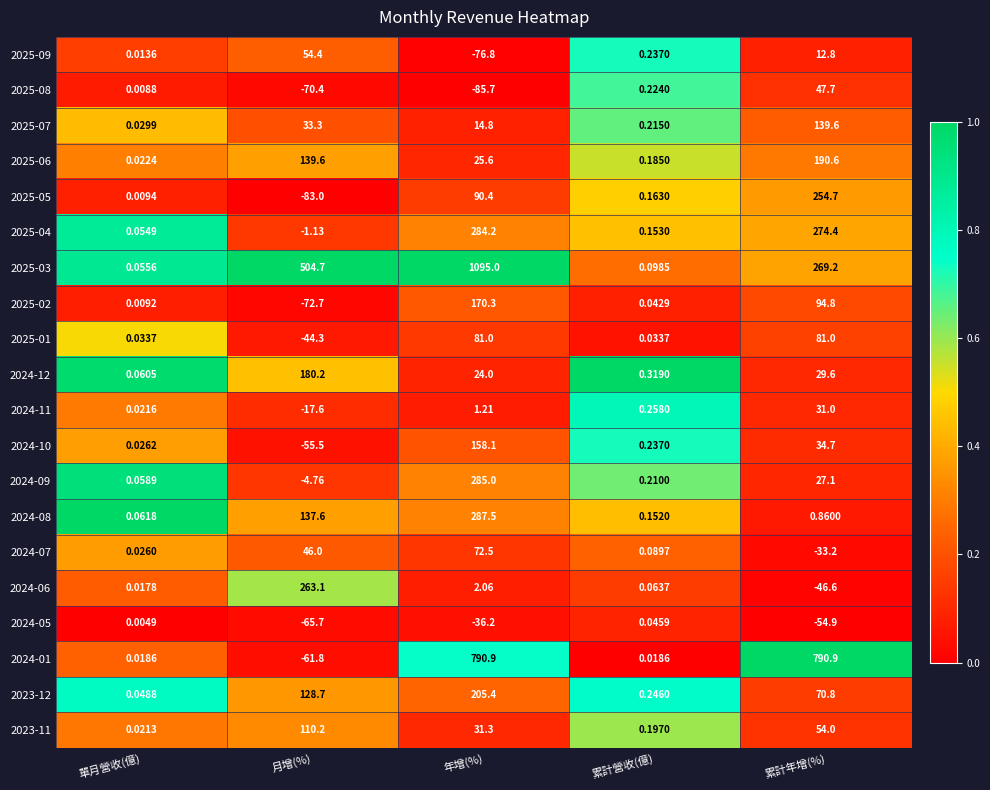

At which label is 2025-02 closest to 48?

累計年增(%)